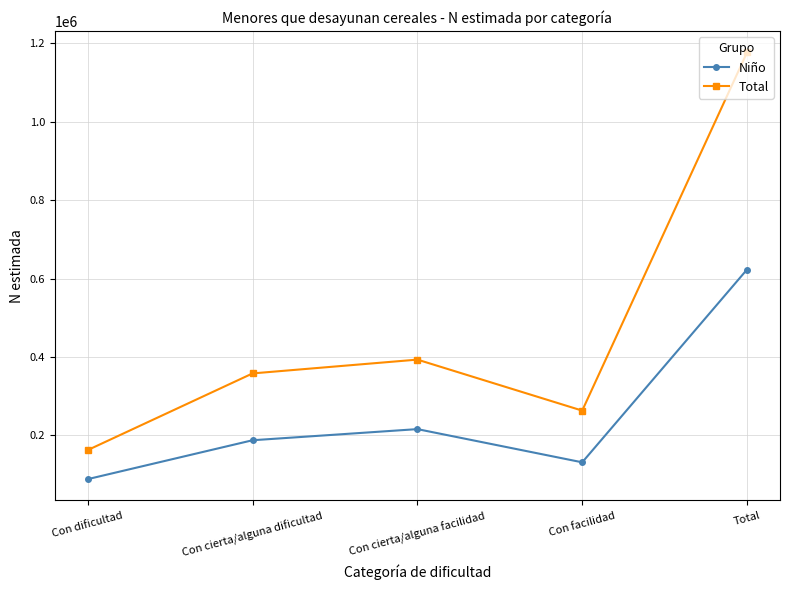

In Niño, how many points are higher than both neighbors (excluding endpoints)?

1